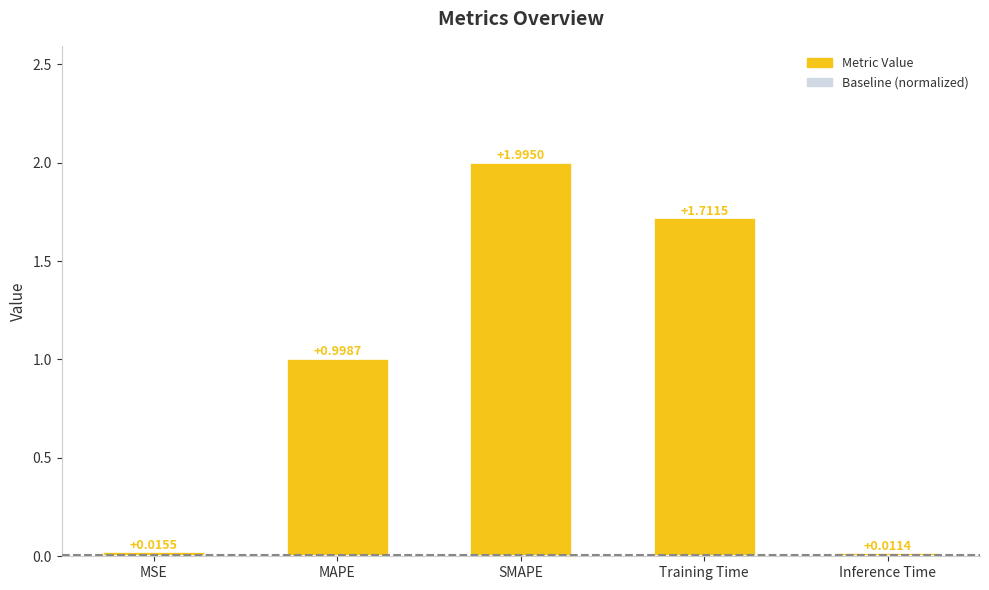

What is the value of the 2nd bar from the left?

1.0